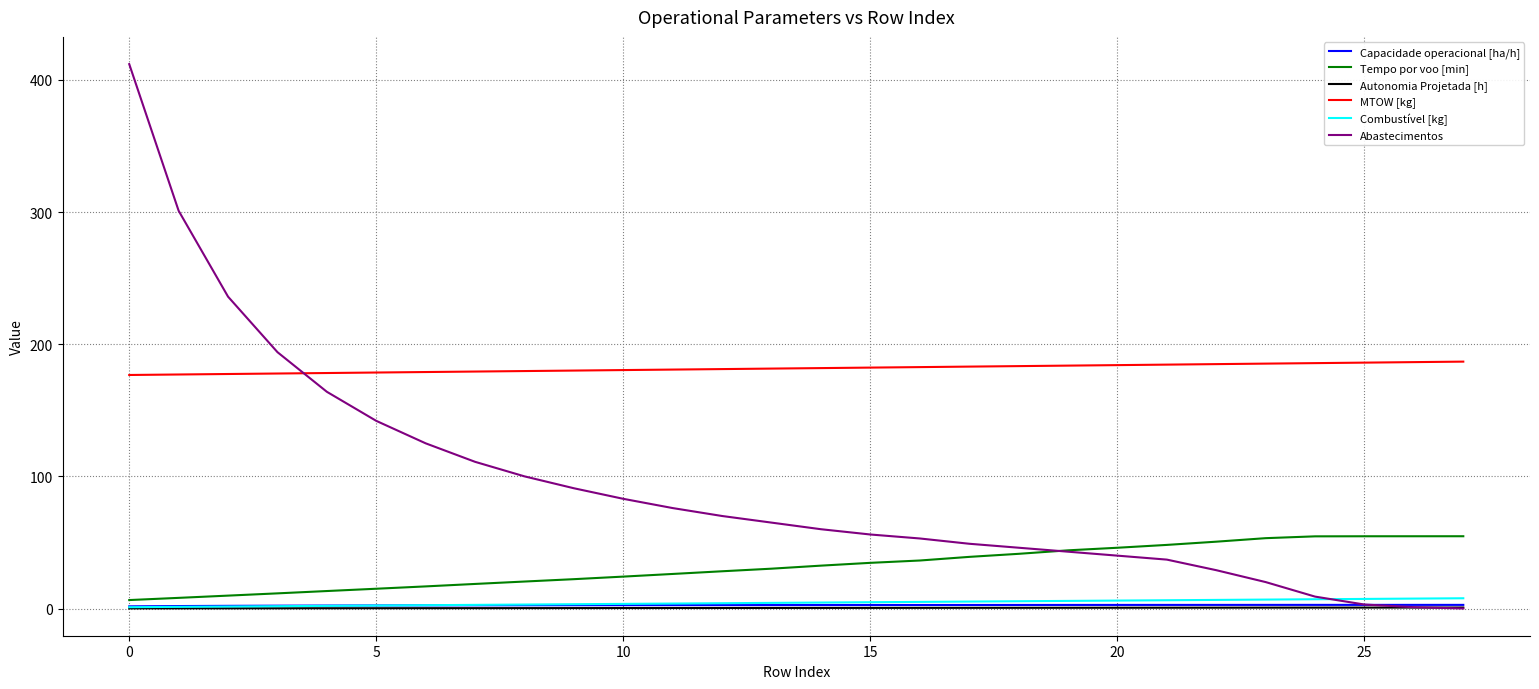

True or false: Tempo por voo [min] and MTOW [kg] cross at least once.

False